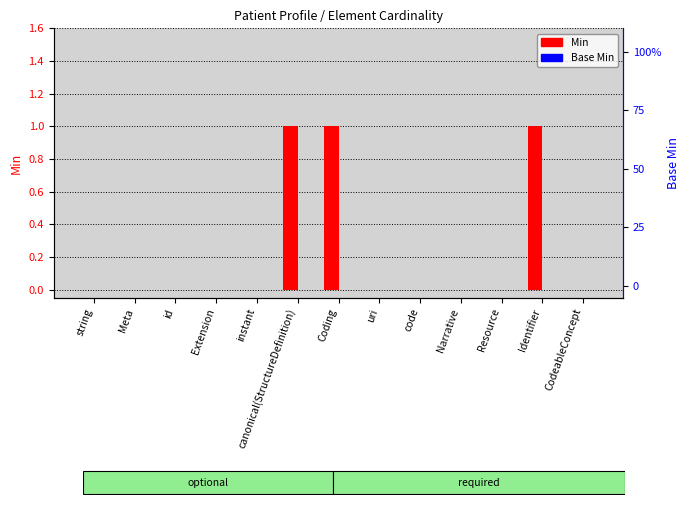

What is the greatest value displayed?

1